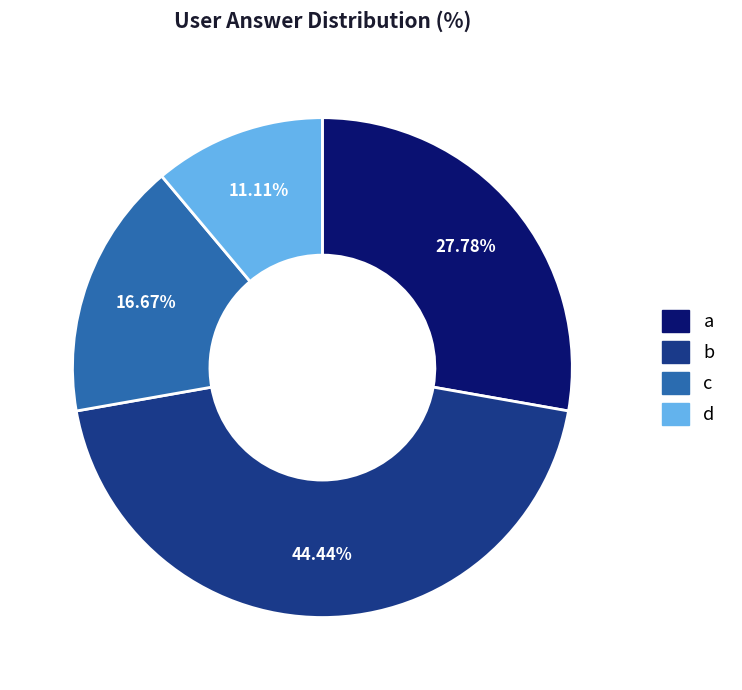

What portion of the pie excludes c?

83.3%